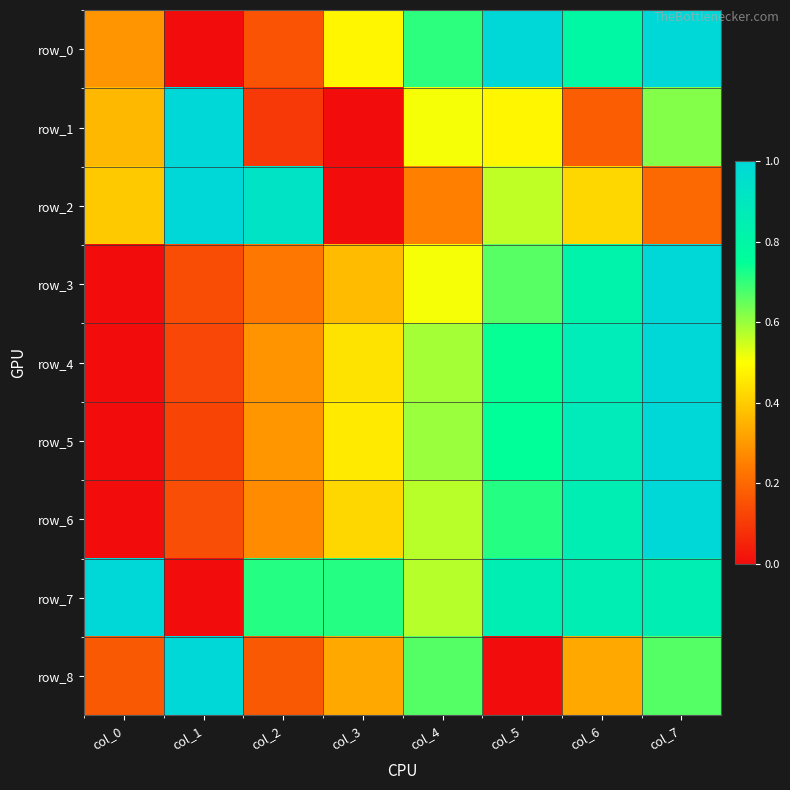

What is the difference between the highest and lowest values at col_4?

0.5